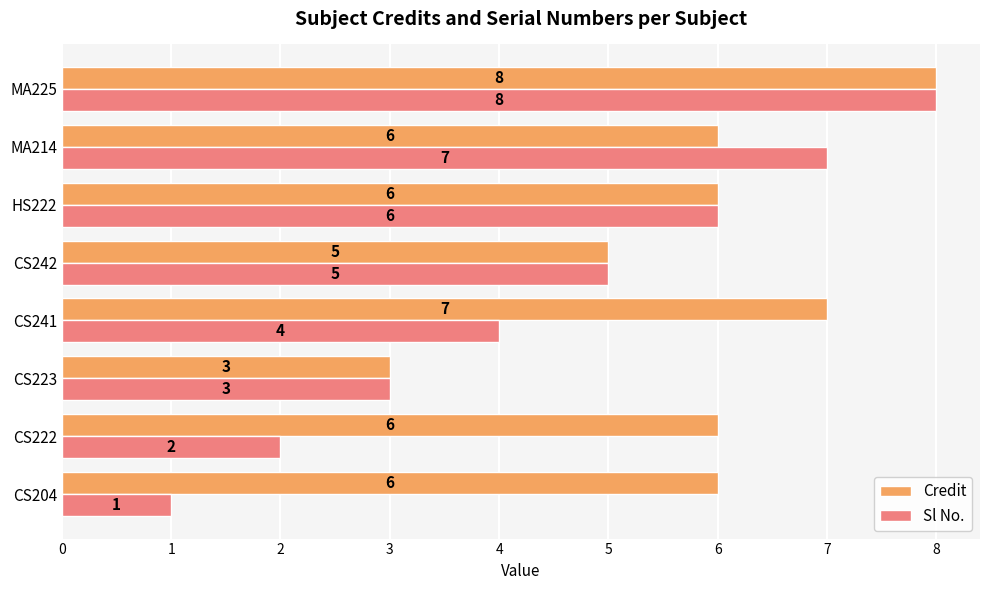

What is the smallest value displayed?

1